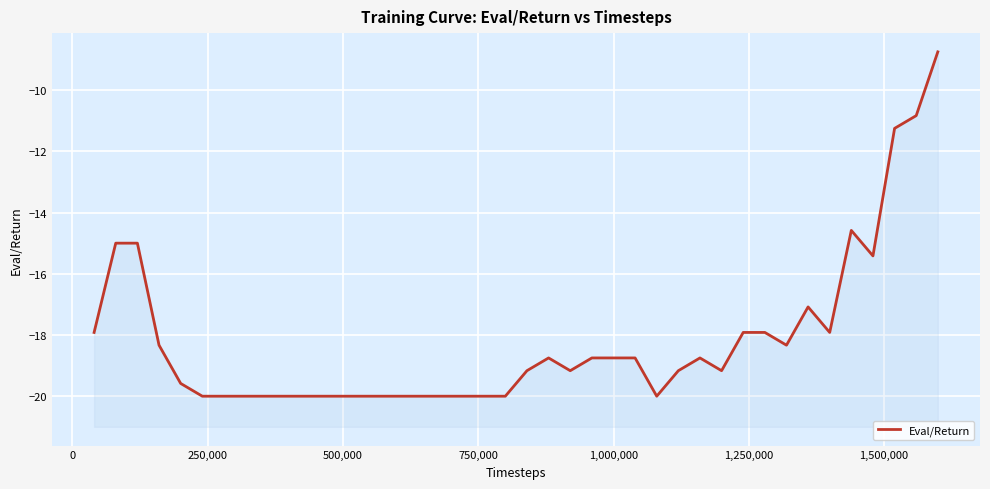

Is this an area chart (filled region under the line)?

No